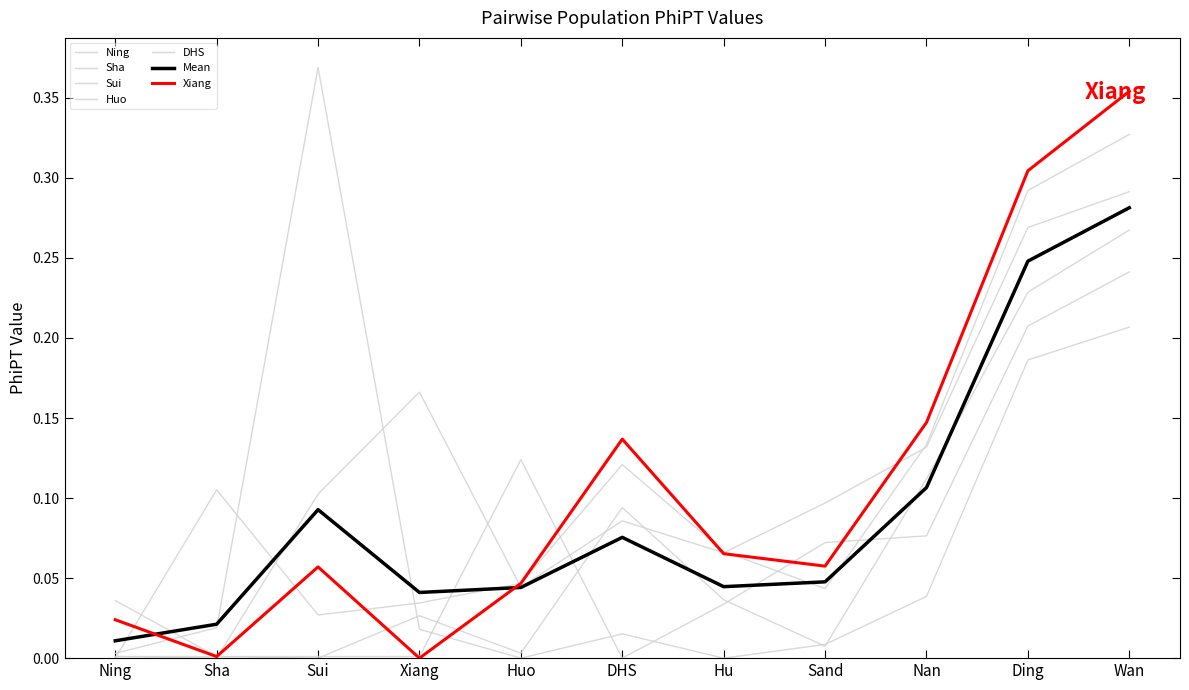

True or false: Sha has more than 2 points higher than both neighbors.

False